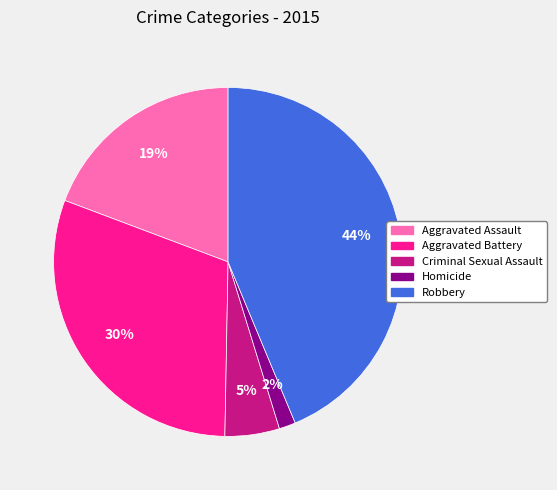

Is there any slice that represents more than half of the pie?

No